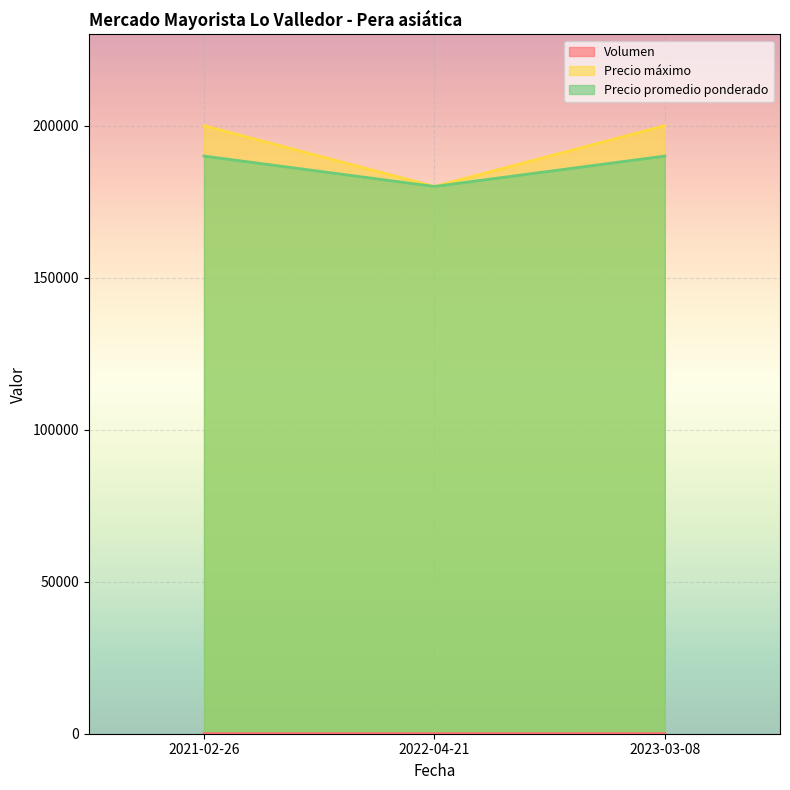

Rank the series at 2023-03-08 from lowest to highest value.

Volumen, Precio promedio ponderado, Precio máximo